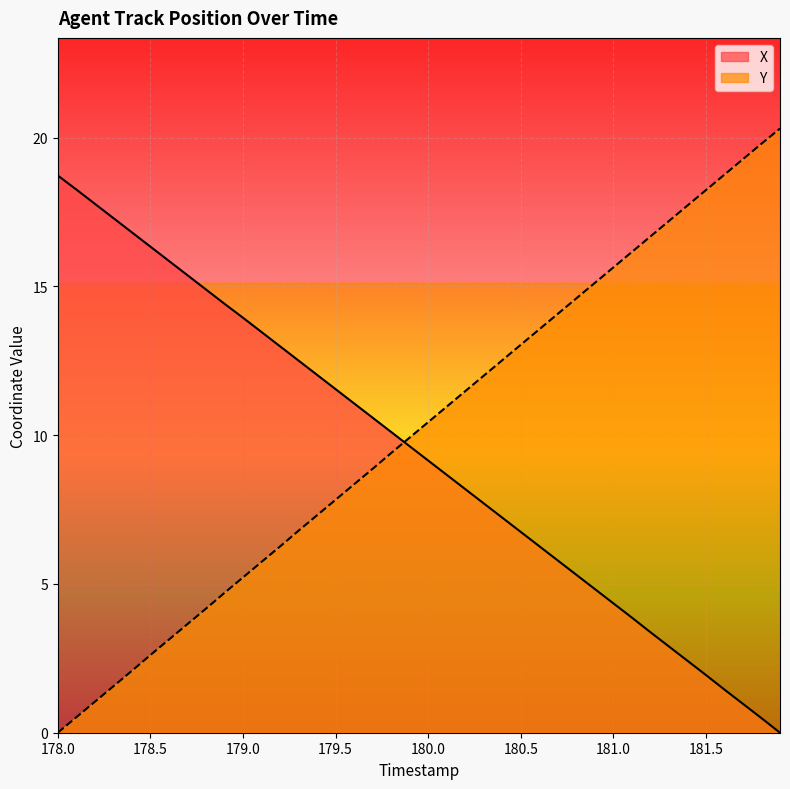

True or false: Y and X cross at least once.

True